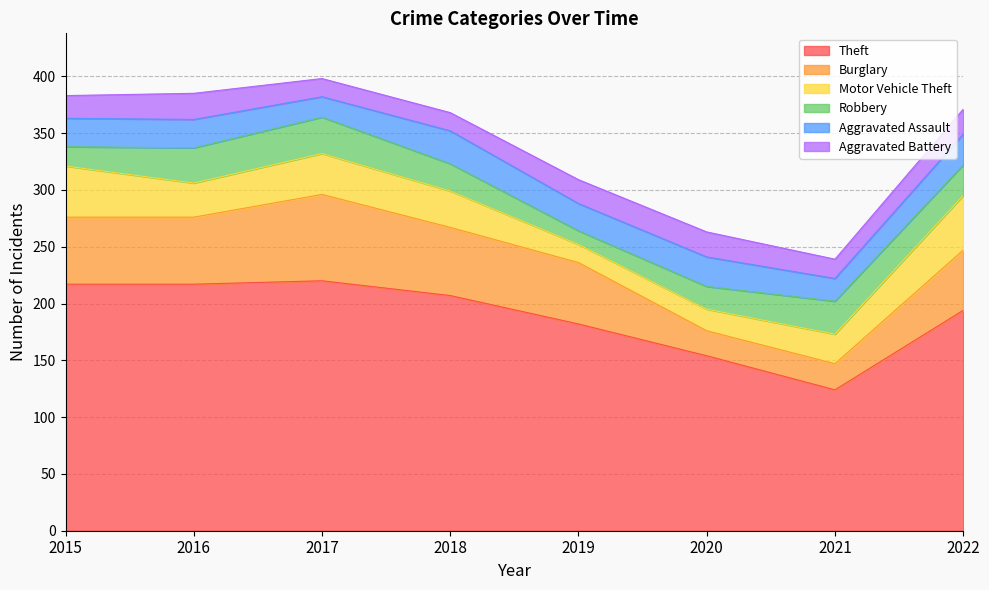

Which category has the lowest value in the Burglary series?

2020